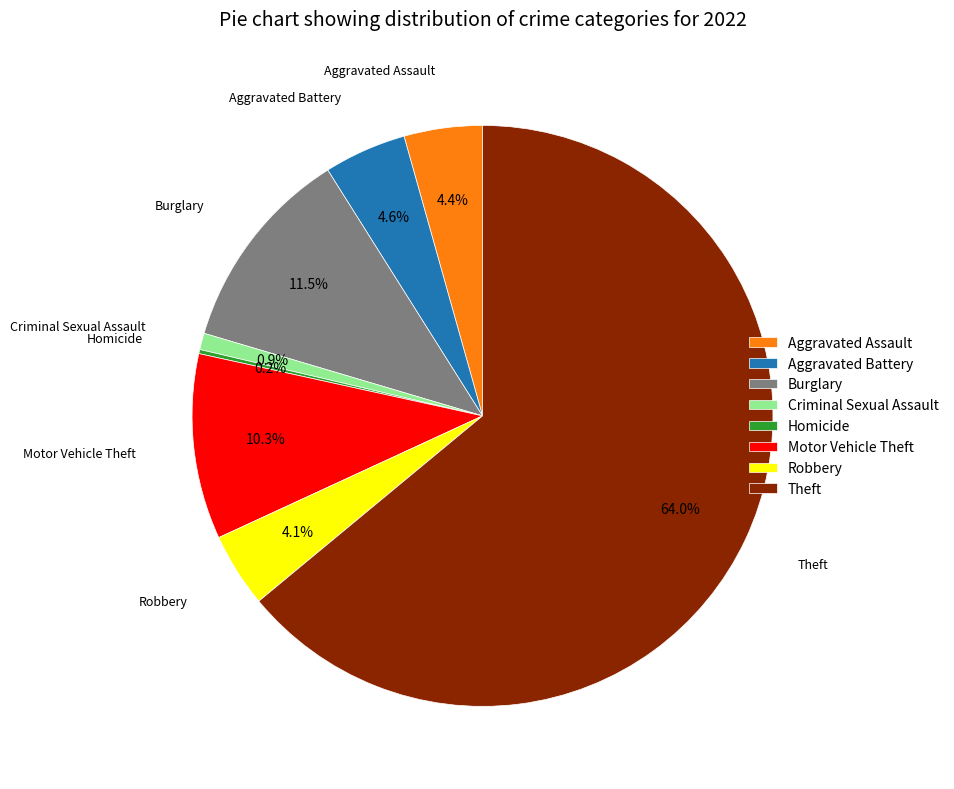

Do Theft and Burglary together represent more than half of the pie?

Yes